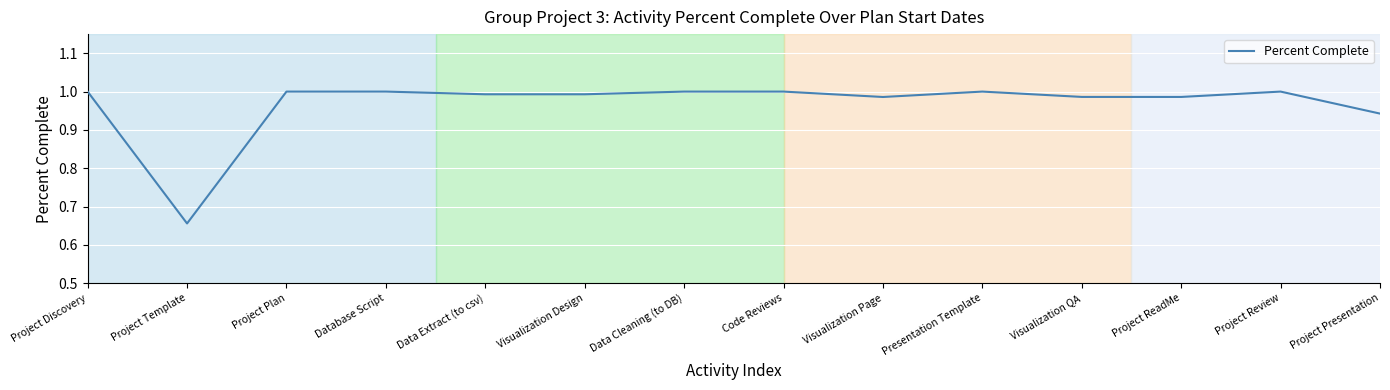

The chart shows a value of 1.0 at Visualization Page. True or false?

True